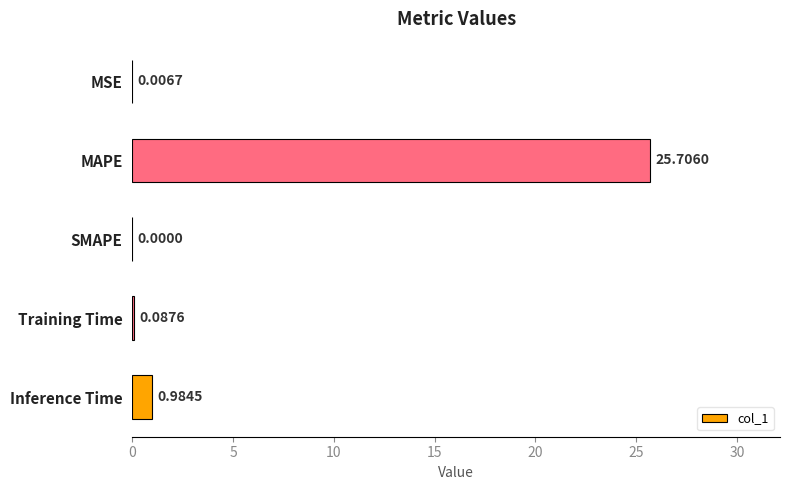

What is the sum of all values?

26.8